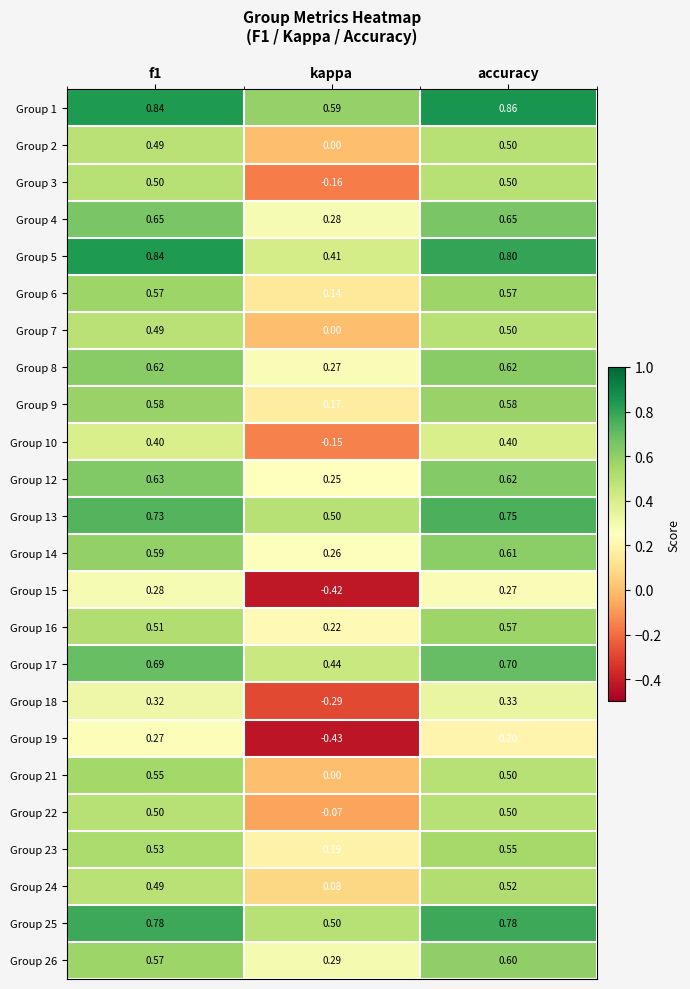

Where is Group 19 nearest to the value 0?

accuracy